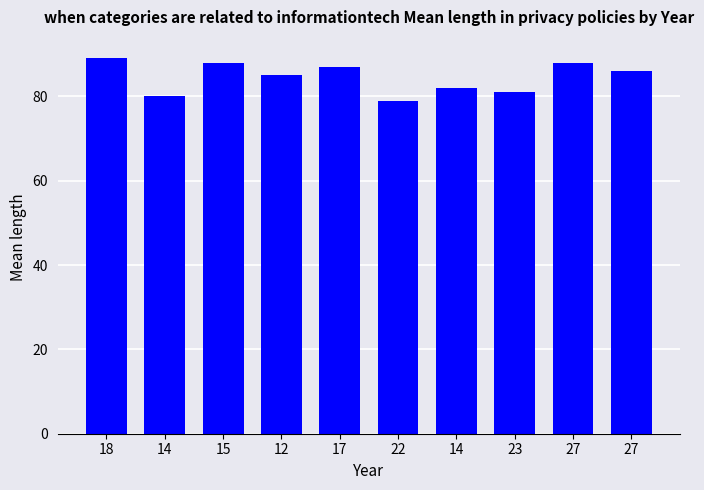

Which has a higher value, 23 or 12?

12